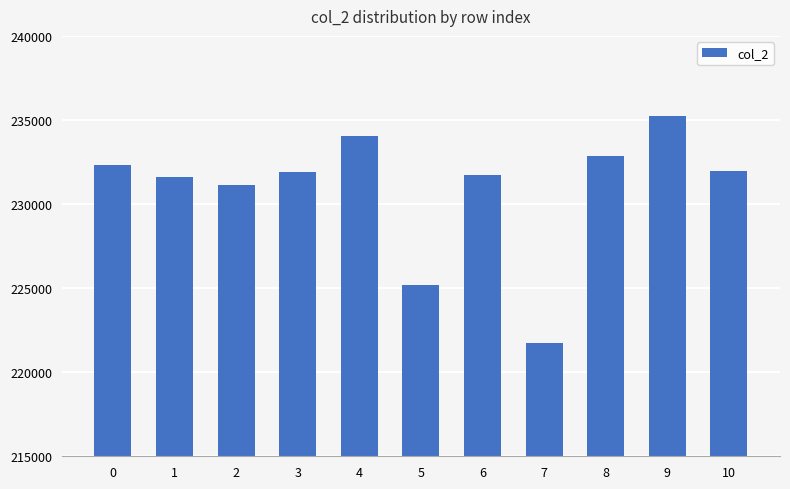

What is the sum of all values?

2539791